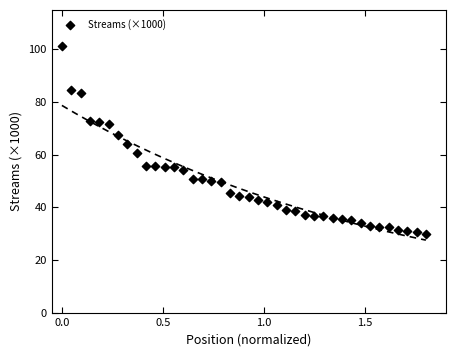

What is the range of X values (max minus min)?

1.8